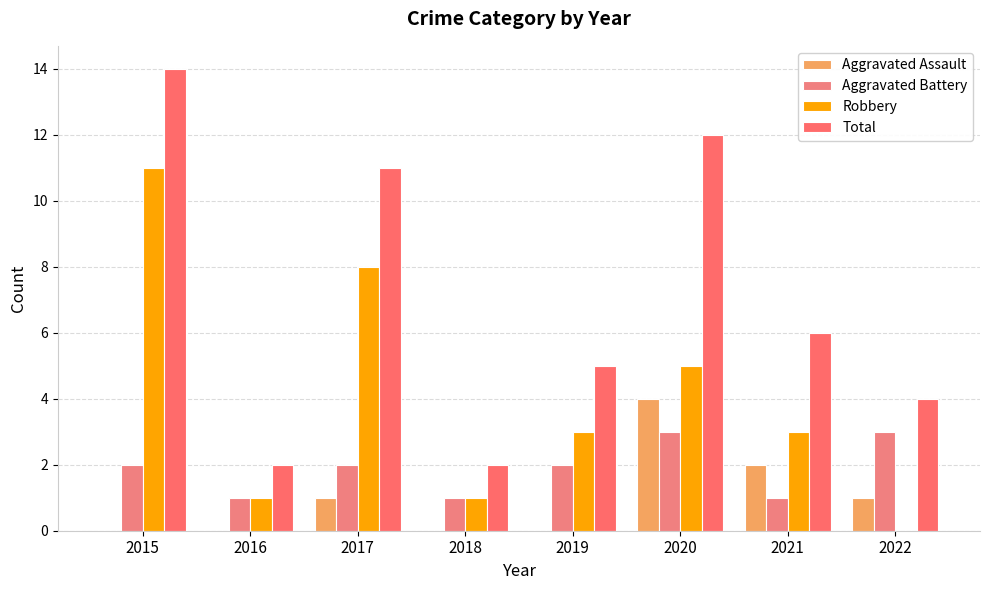

At which label is Aggravated Battery closest to 2?

2015